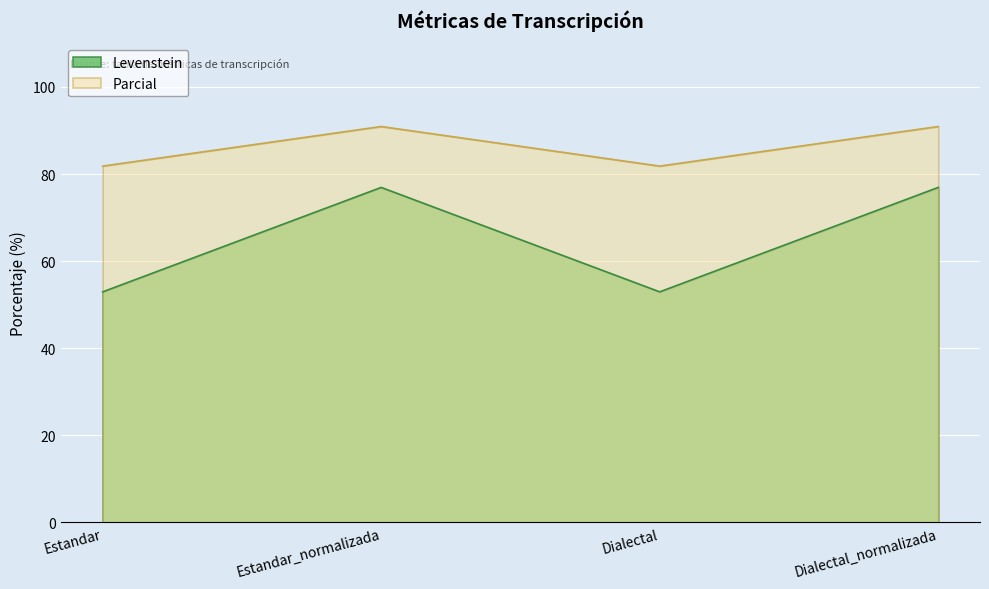

At which category does the chart reach its minimum across all series?

Estandar